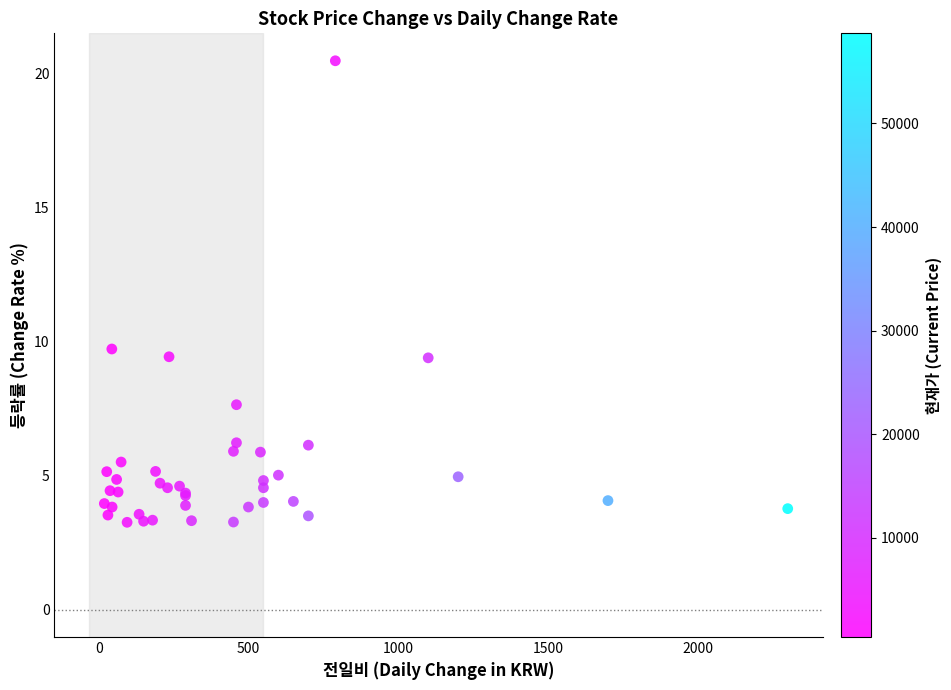

What Y value in the scatter plot is closest to 11?

9.7